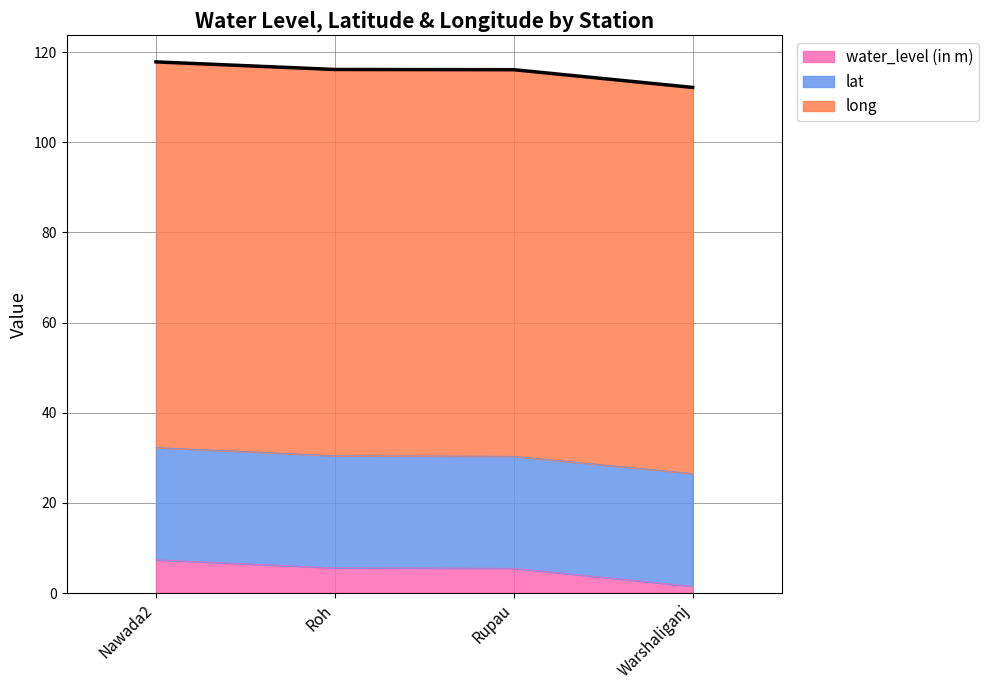

What is the total value across all series at Warshaliganj?

112.2